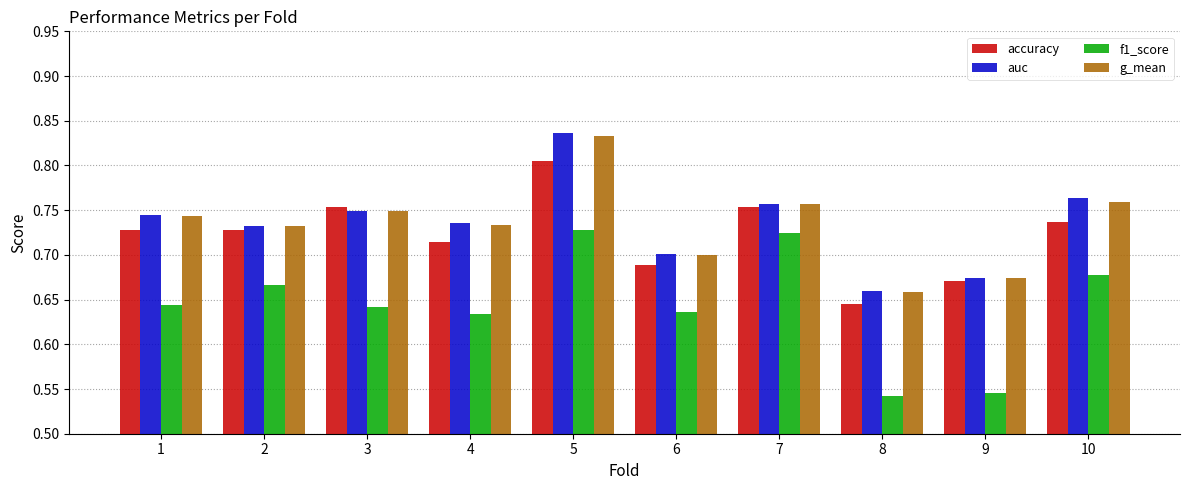

How many distinct data groups are displayed?

4